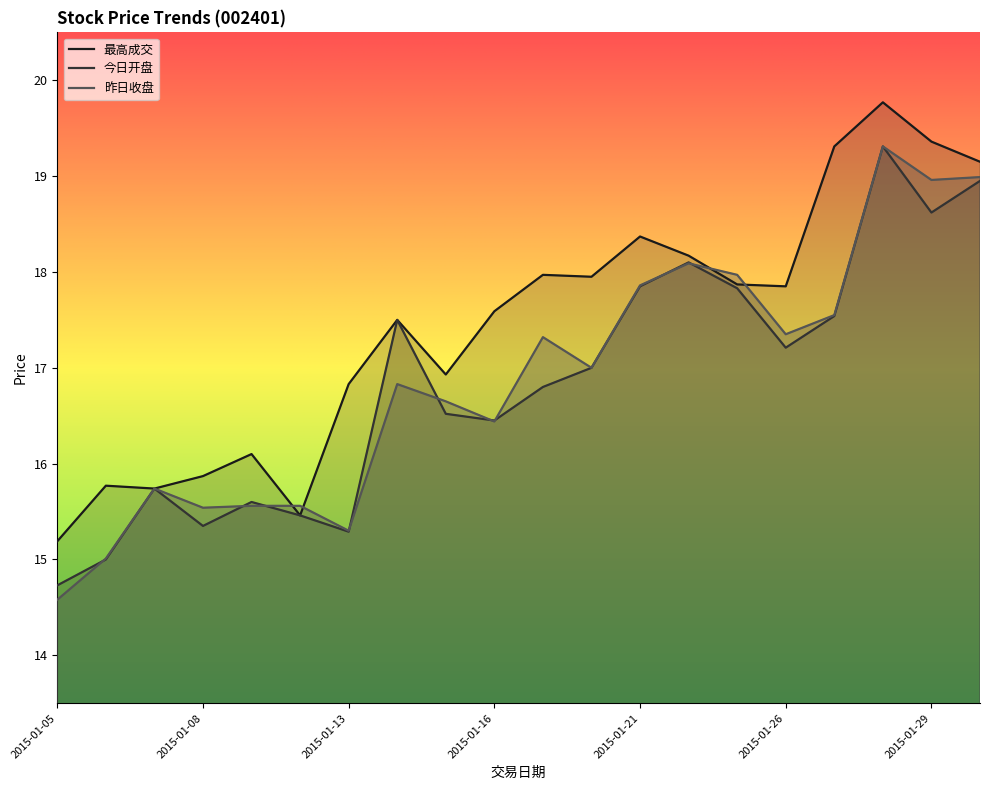

Rank the categories by 最高成交 value from lowest to highest.

2015-01-05, 2015-01-12, 2015-01-07, 2015-01-06, 2015-01-08, 2015-01-09, 2015-01-13, 2015-01-15, 2015-01-14, 2015-01-16, 2015-01-26, 2015-01-23, 2015-01-20, 2015-01-19, 2015-01-22, 2015-01-21, 2015-01-30, 2015-01-27, 2015-01-29, 2015-01-28